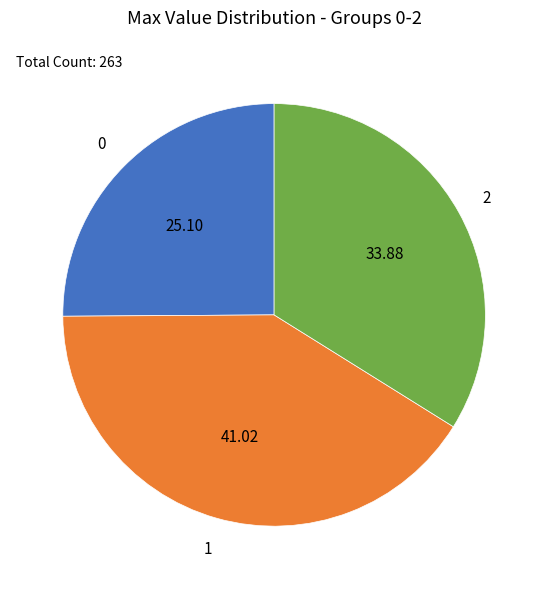

Is there a majority slice in this chart?

No